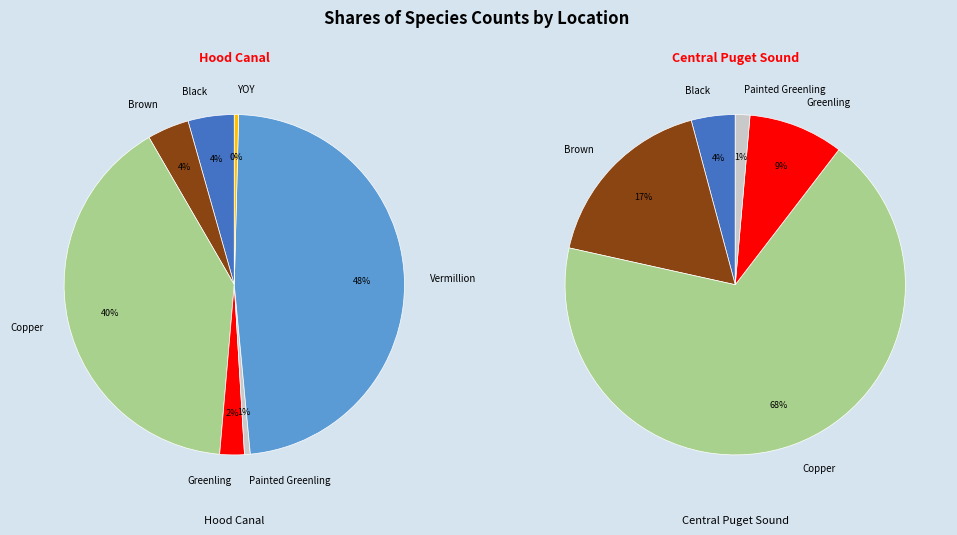

What percentage is the Greenling slice, to the nearest percent?

2%